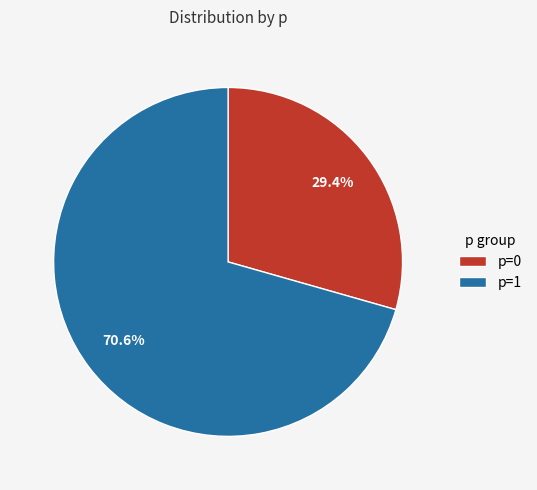

To the nearest percent, what is the combined percentage of p=0 and p=1?

100%